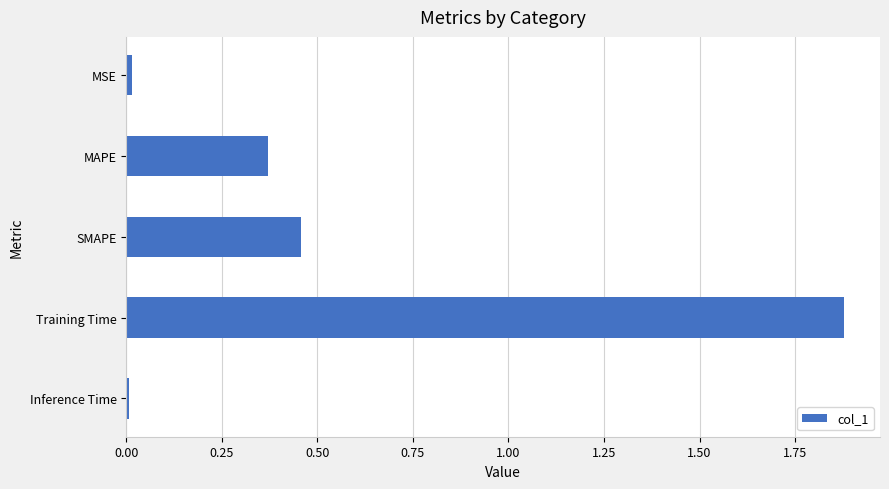

Is it true that the value at MSE is 0.0?

True